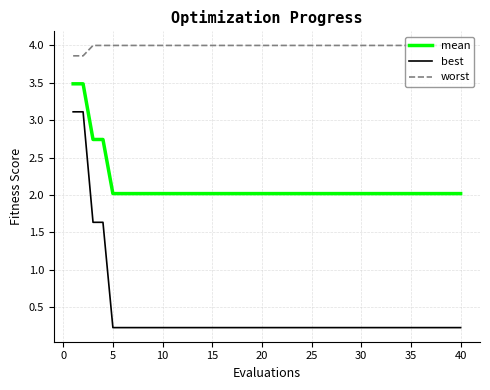

What is the sum of all best values?

17.6